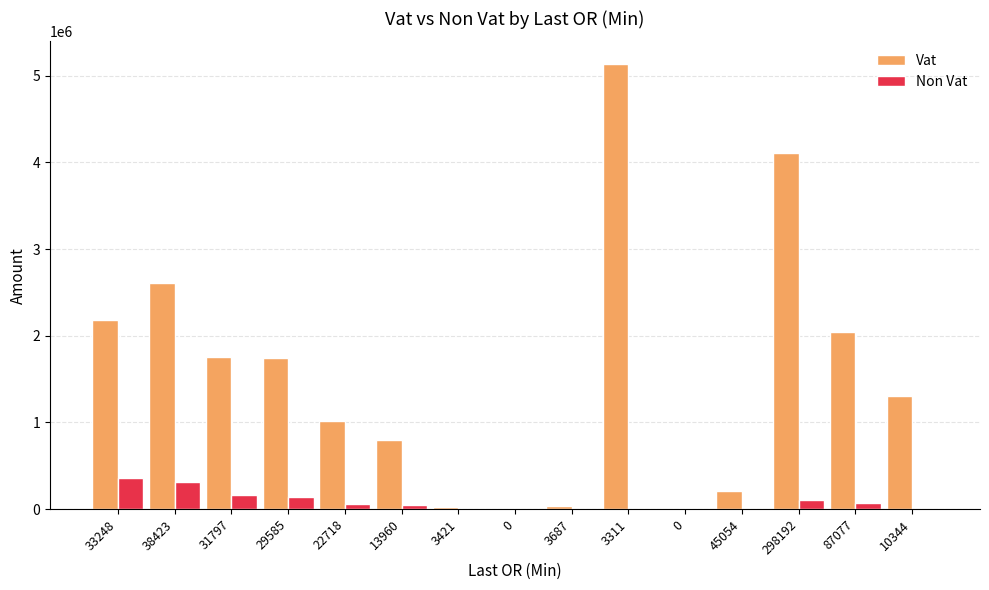

What are all the series names shown in the legend?

Vat, Non Vat